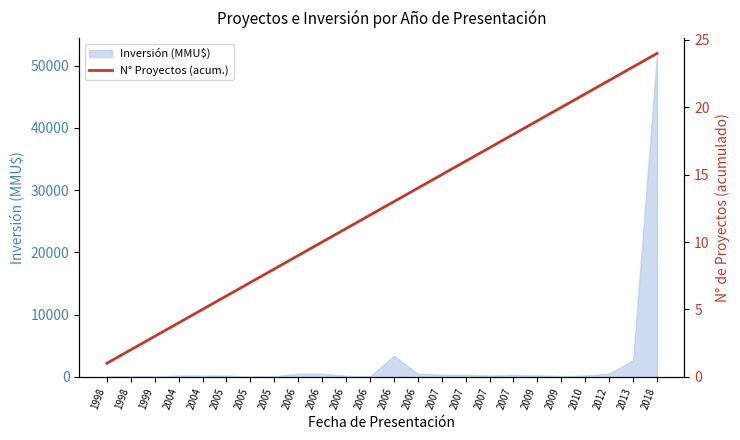

What is the ratio of the value at 1998 to the value at 2007?

0.1